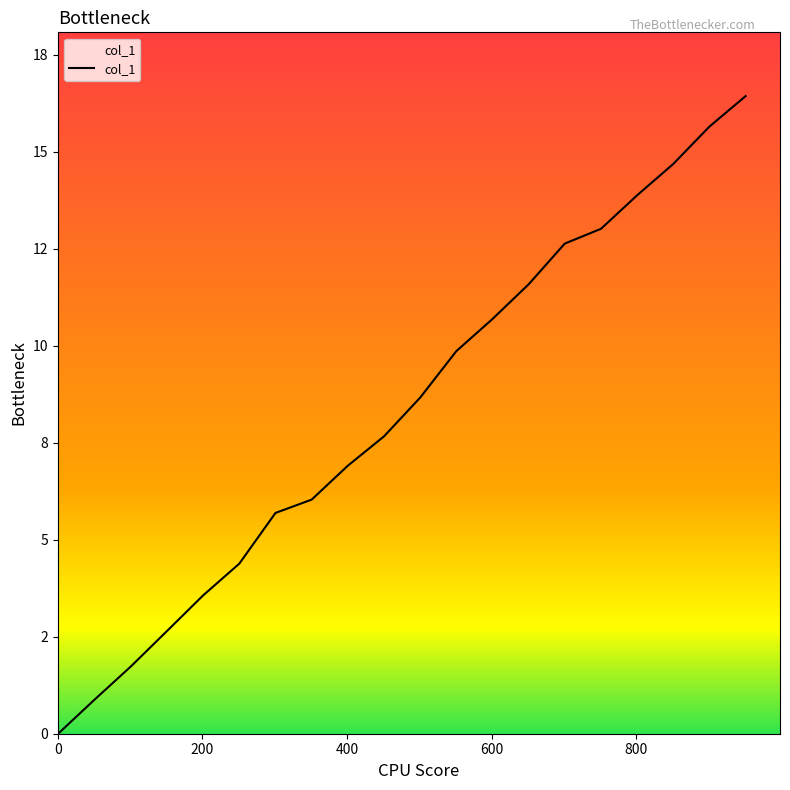

True or false: there are more than 0 points higher than both neighbors.

False